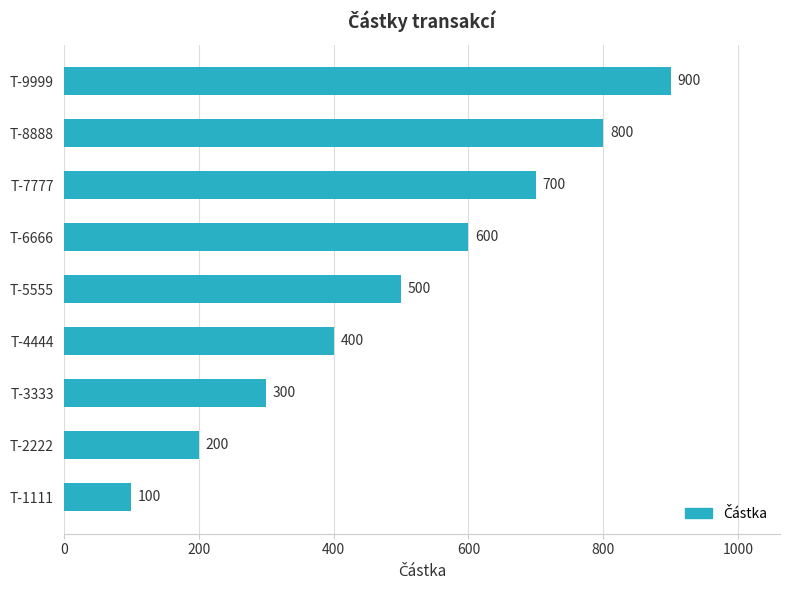

What is the sum of all values?

4500